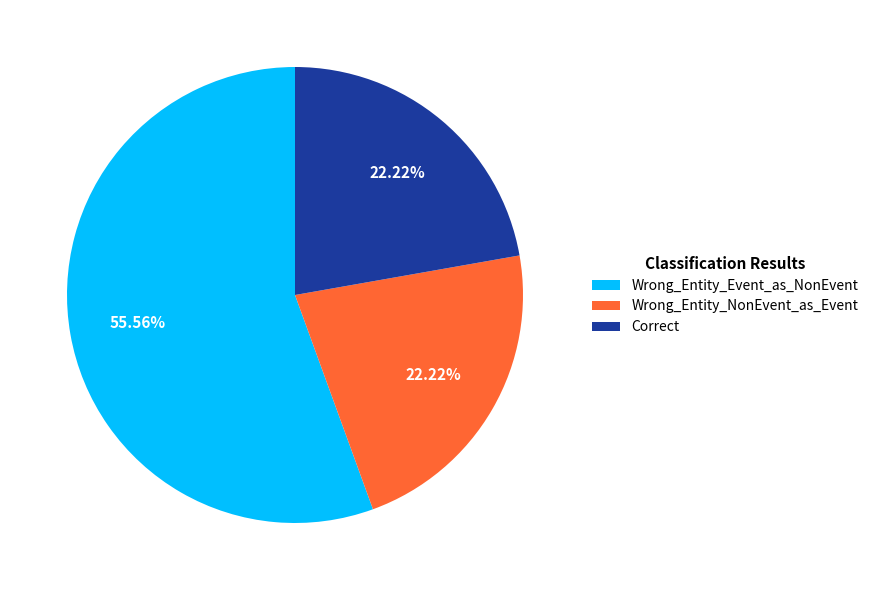

What is the majority slice?

Wrong_Entity_Event_as_NonEvent